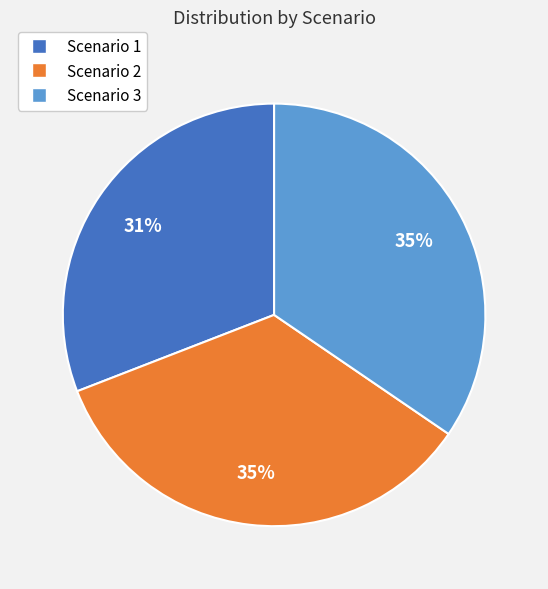

Do Scenario 2 and Scenario 1 together represent more than half of the pie?

Yes